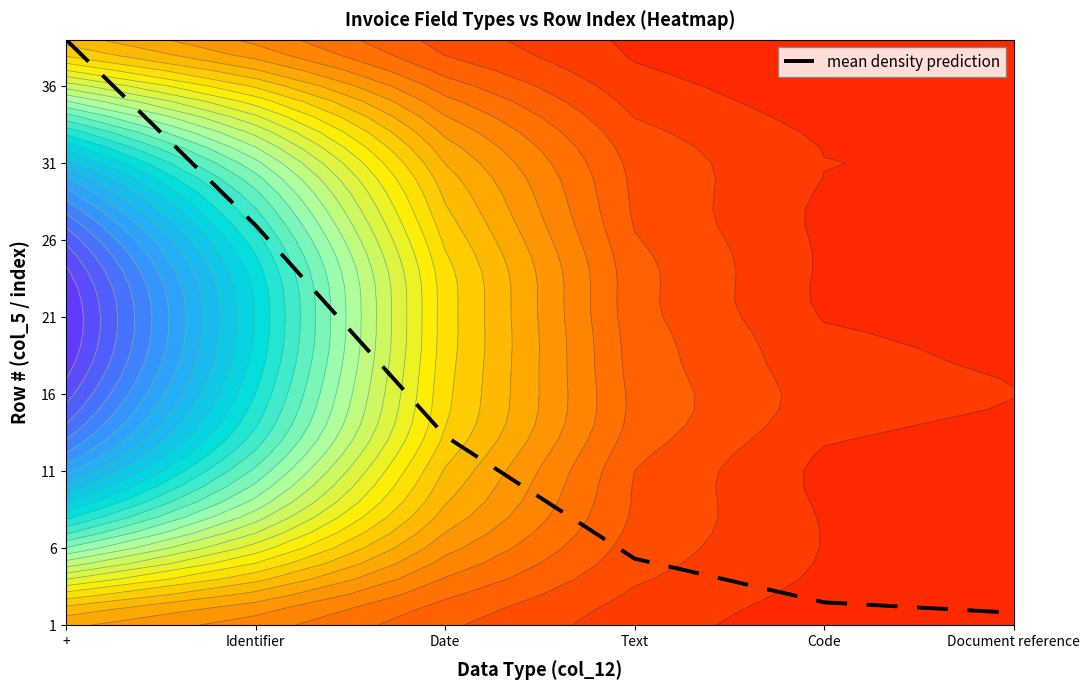

At which label is the value closest to 19?

Date